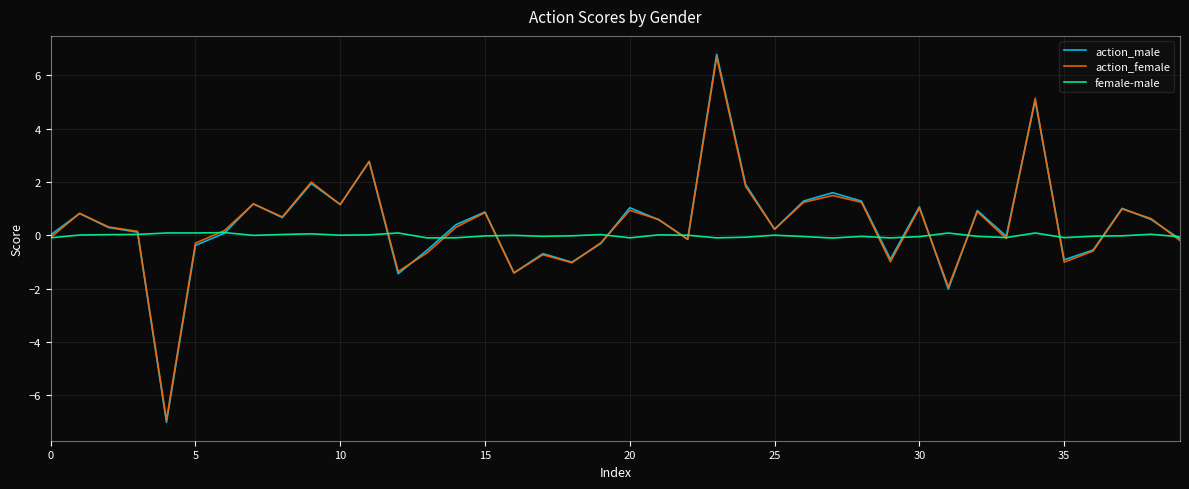

Which series has the widest spread of values?

action_male